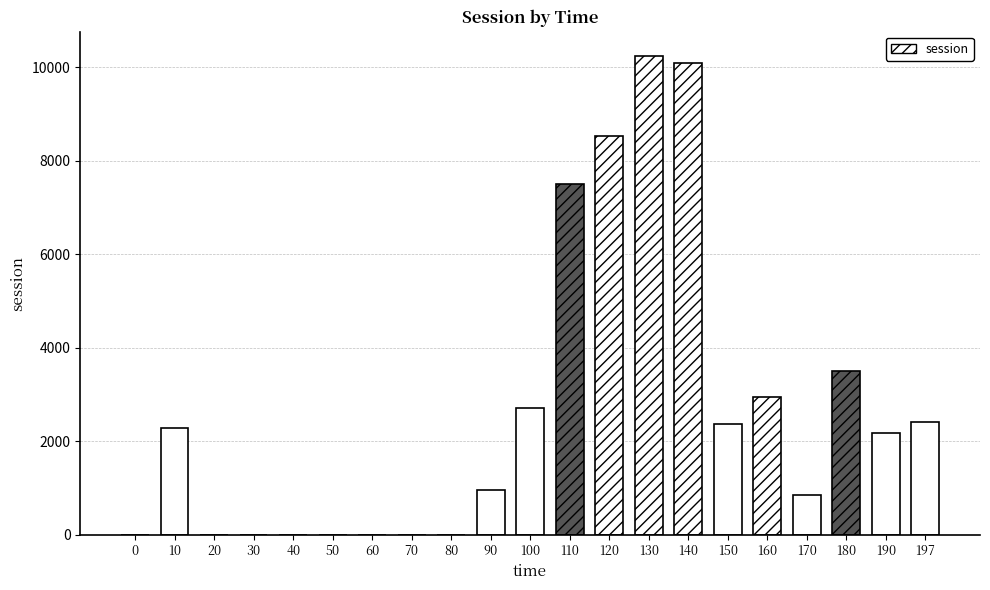

What is the change in value from 10 to 140?

+7813.6